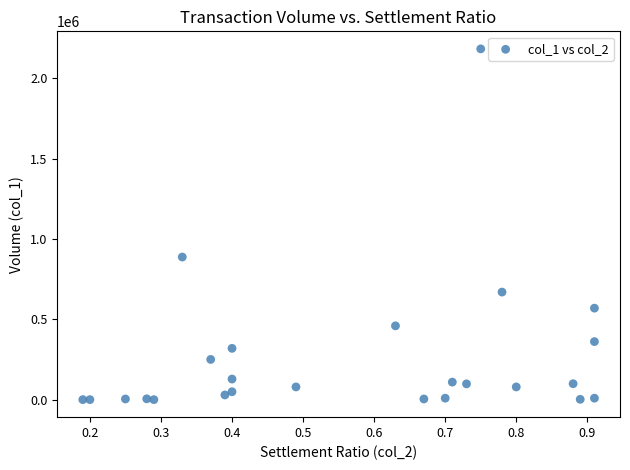

What Y value in the scatter plot is closest to 1092000?

888000